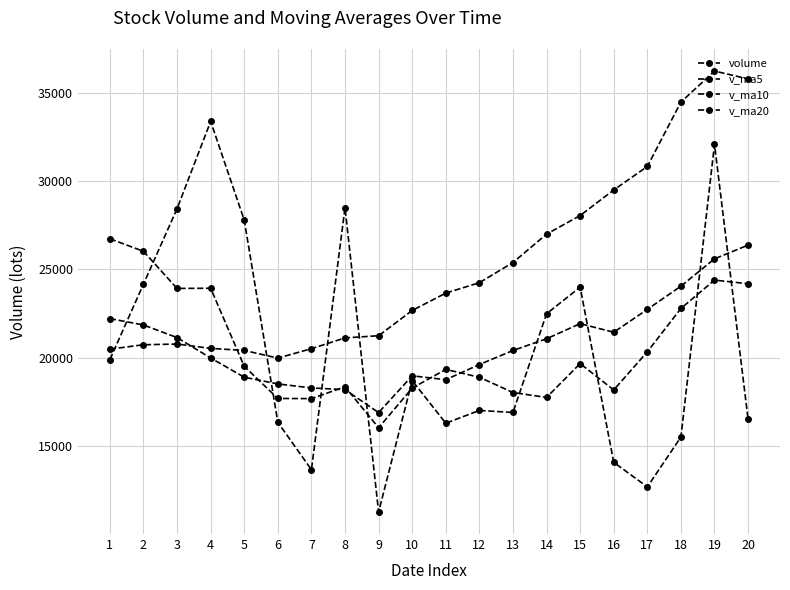

What is the difference between the maximum and minimum values in the v_ma20 series?

16255.7